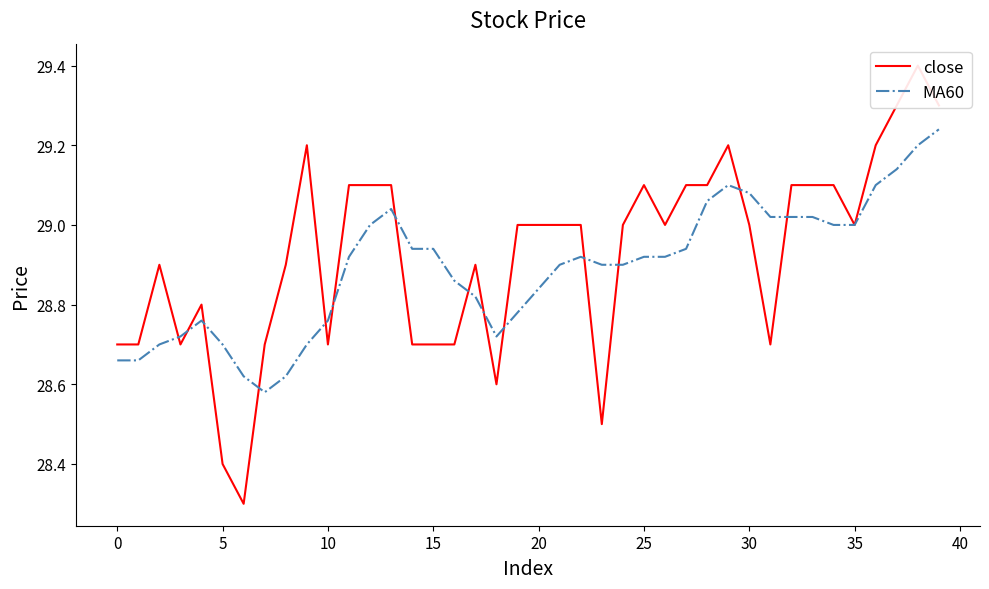

What are all the series names shown in the legend?

close, MA60